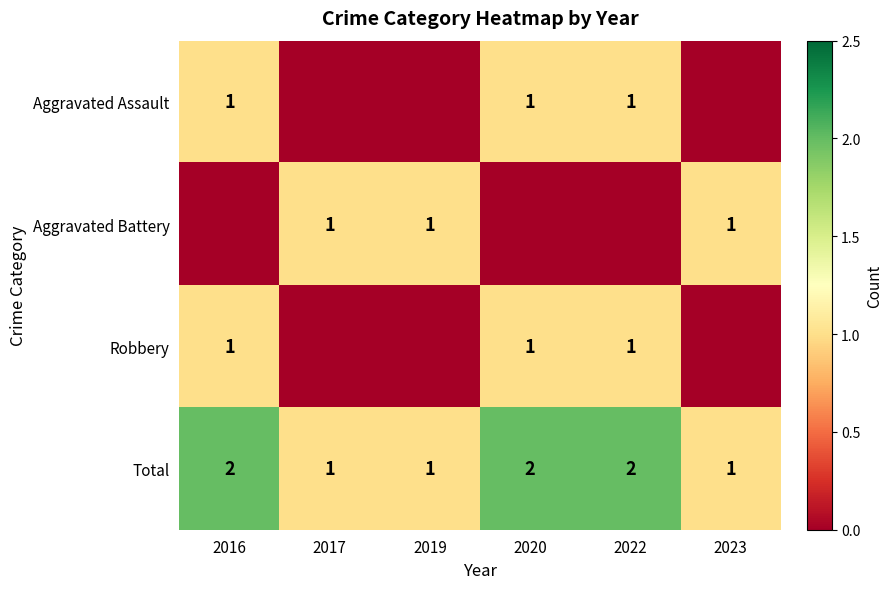

Is it true that Aggravated Assault equals 0 at 2016?

False